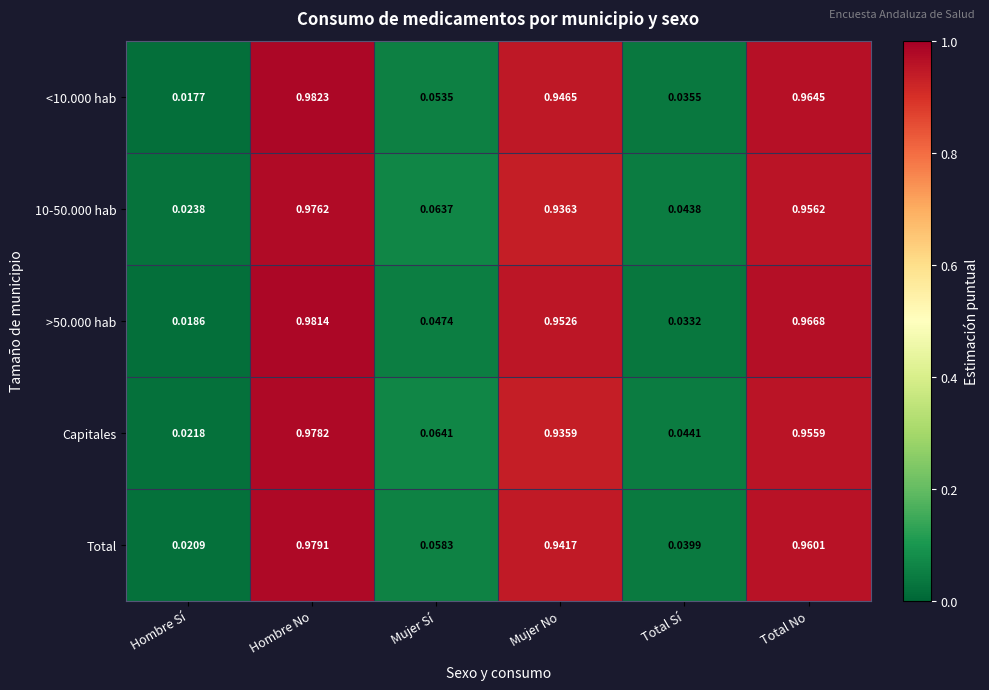

At how many categories does at least one series exceed 0?

6